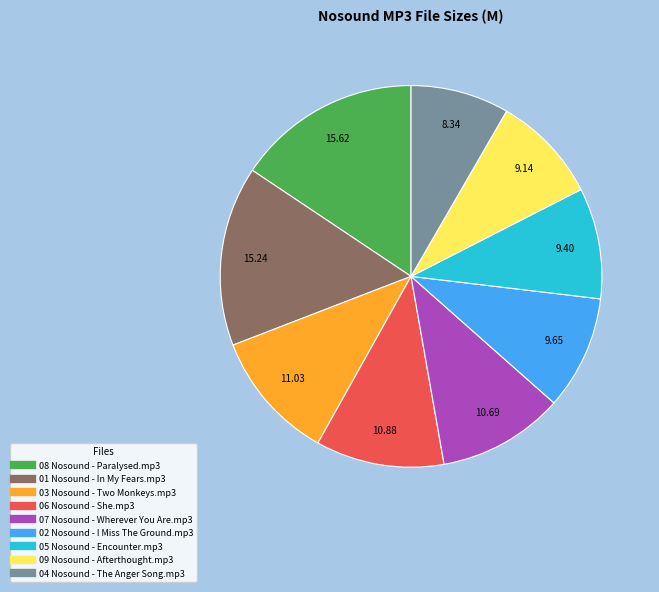

Count the number of slices in the pie.

9